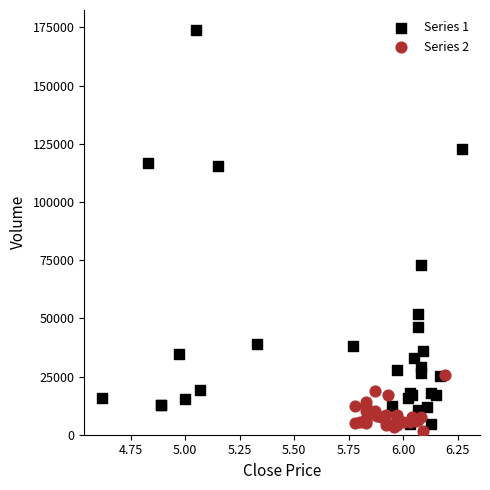

Which series reaches the maximum Y coordinate?

Series 1